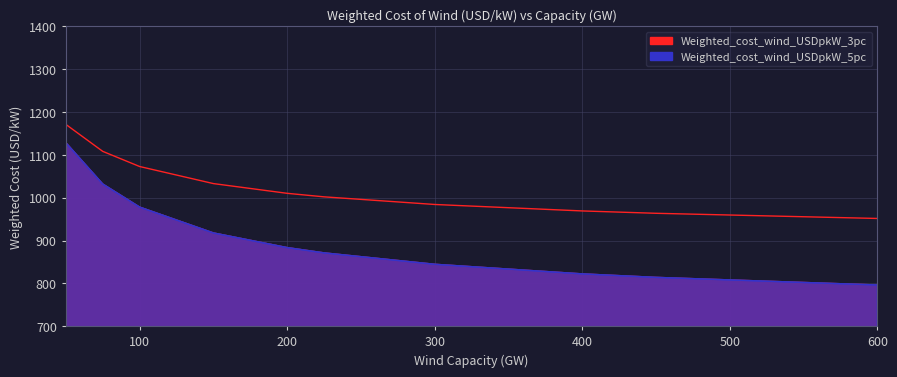

What is the difference between the maximum and minimum values in the Weighted_cost_wind_USDpkW_3pc series?

219.7